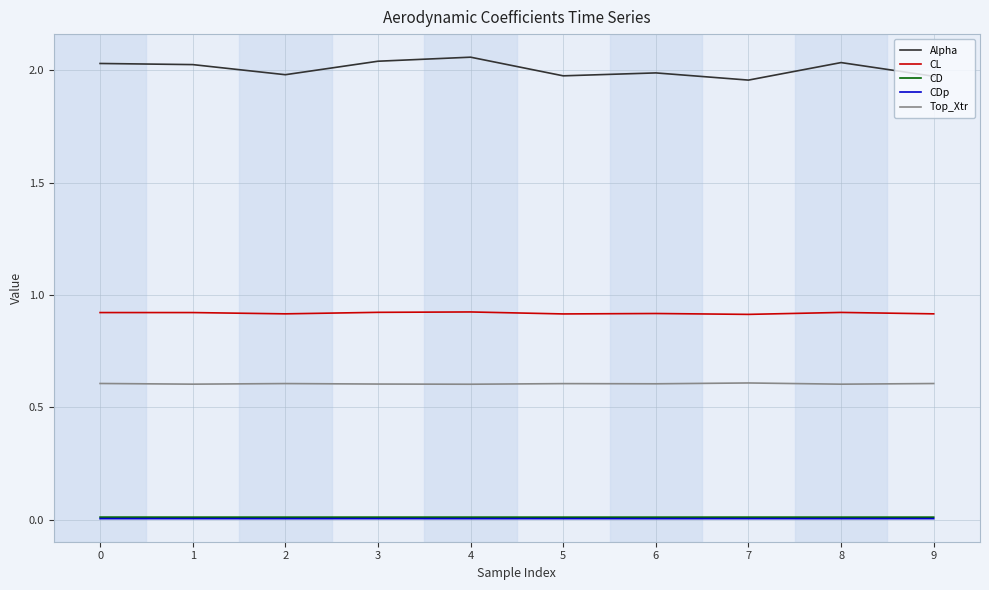

True or false: Top_Xtr and Alpha cross at least once.

False